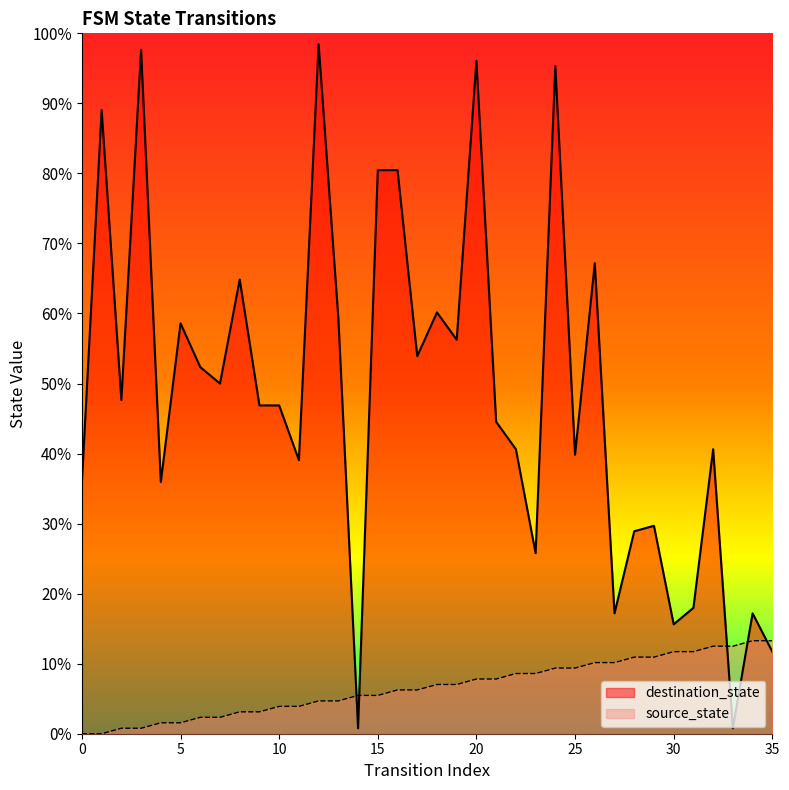

What is the value of the destination_state point at the 31st from the left?

15.6